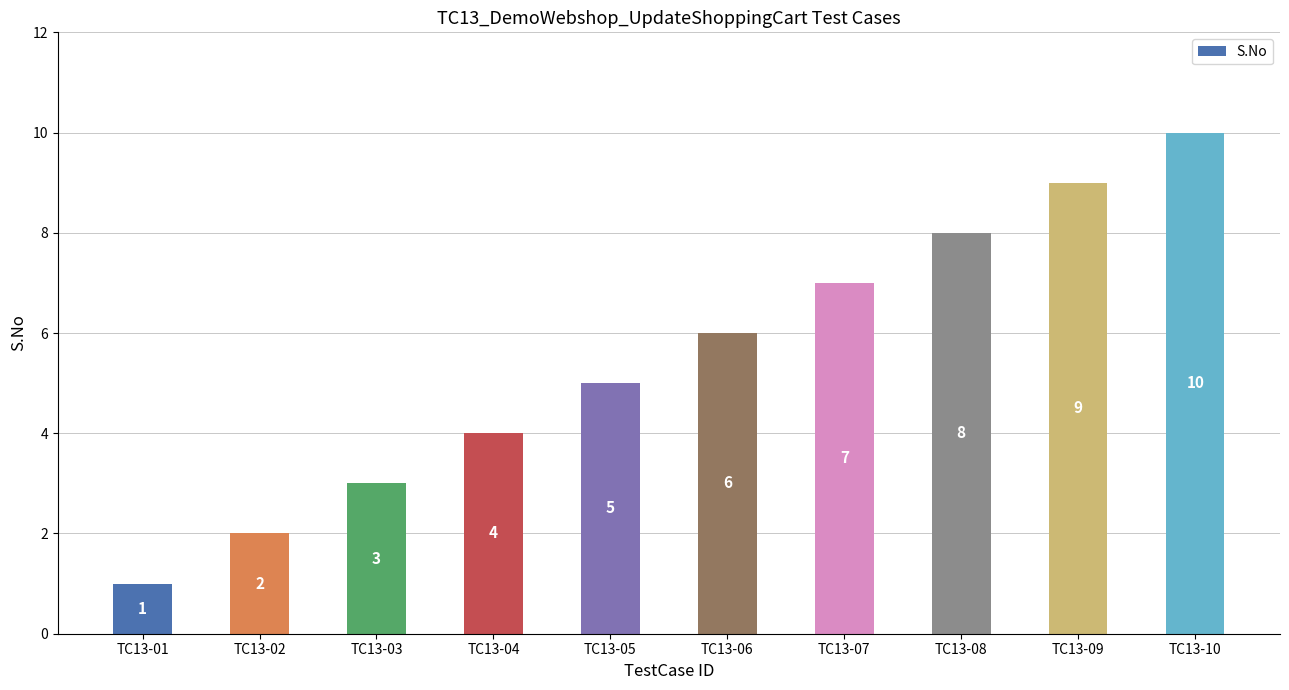

Approximately how many times larger is the value at TC13-03 compared to TC13-10?

0.3